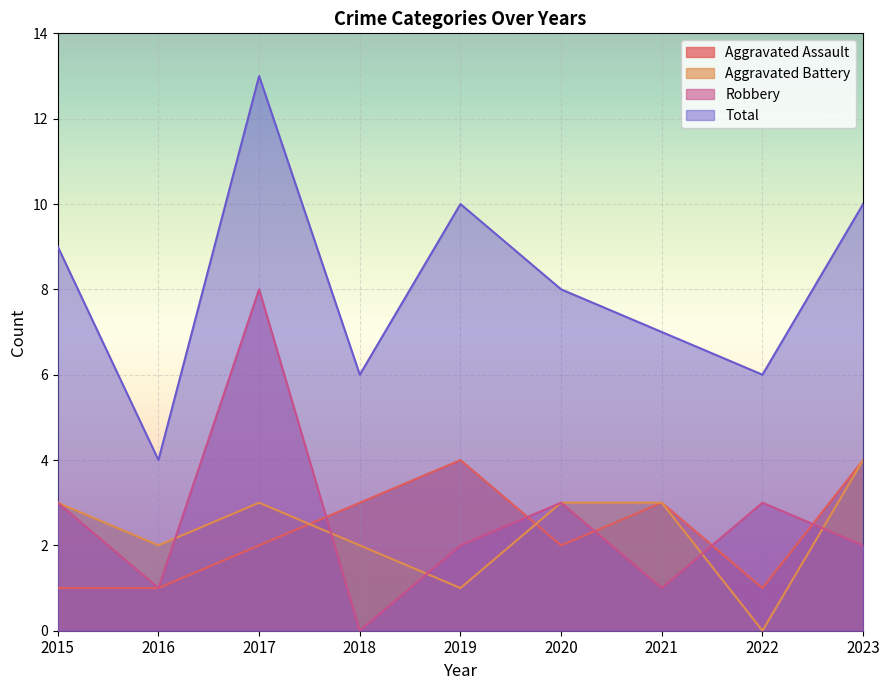

What is the highest value of the Total series?

13